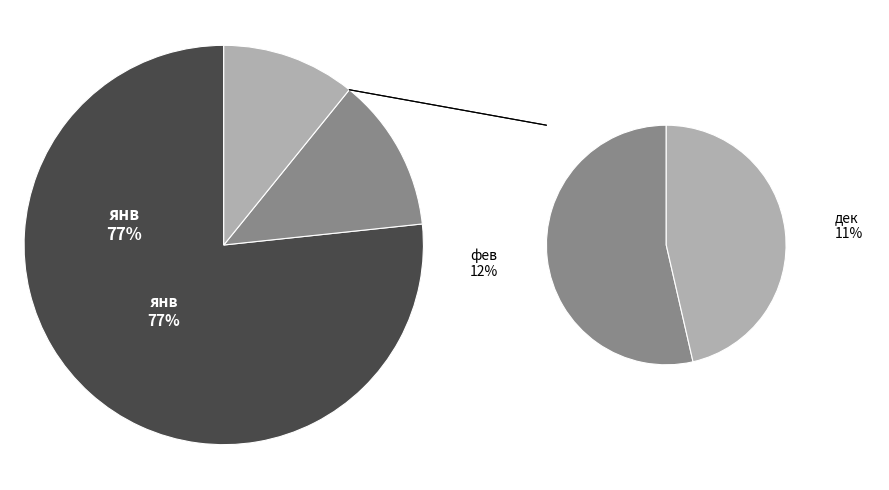

Which category has the biggest portion of the pie?

янв